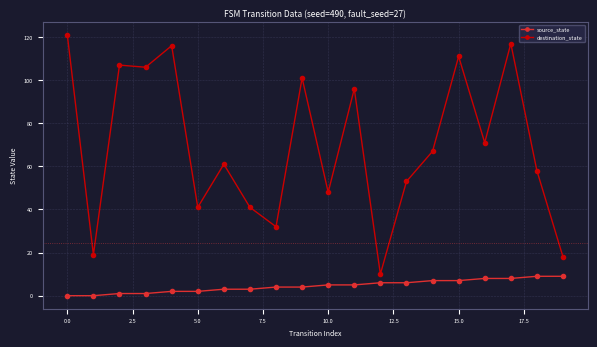

What is the value of the destination_state point at the 2nd from the left?

19